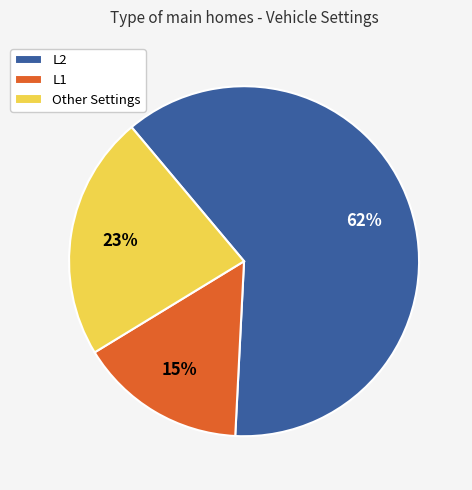

To the nearest percent, what is the average slice percentage?

33%